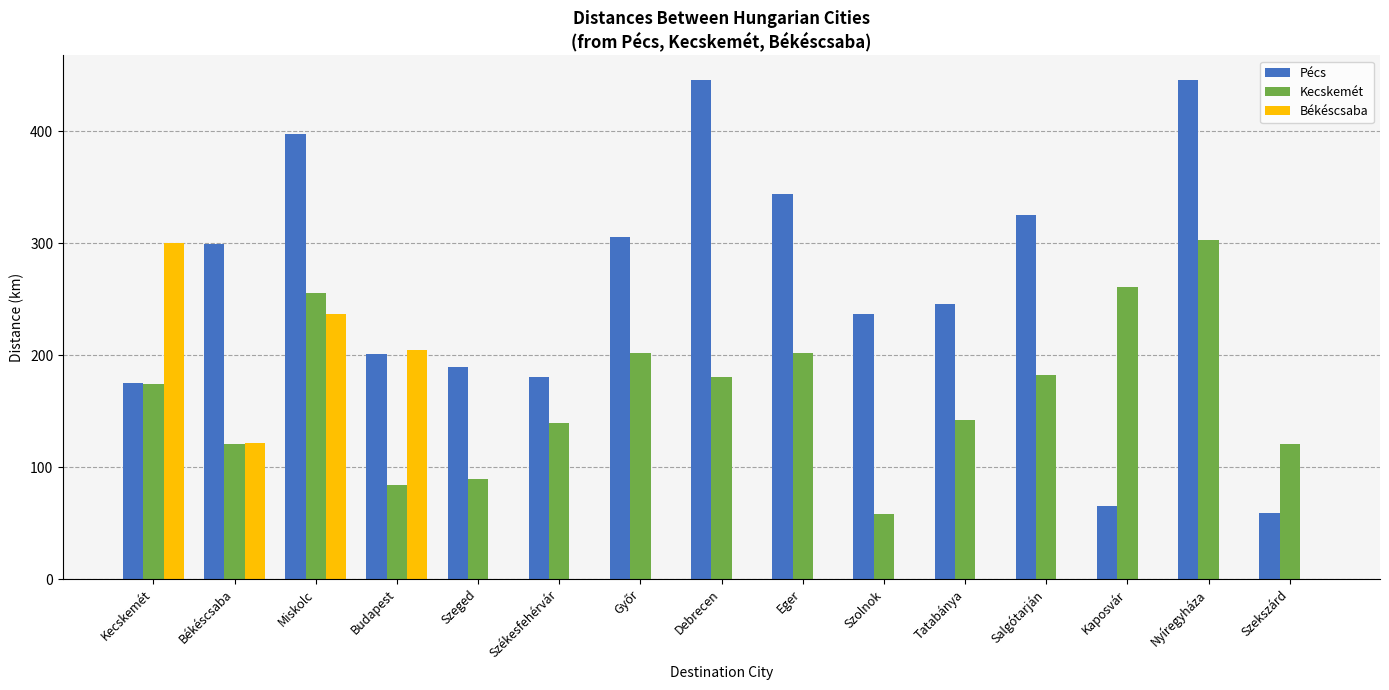

How many data points does each series have?

15